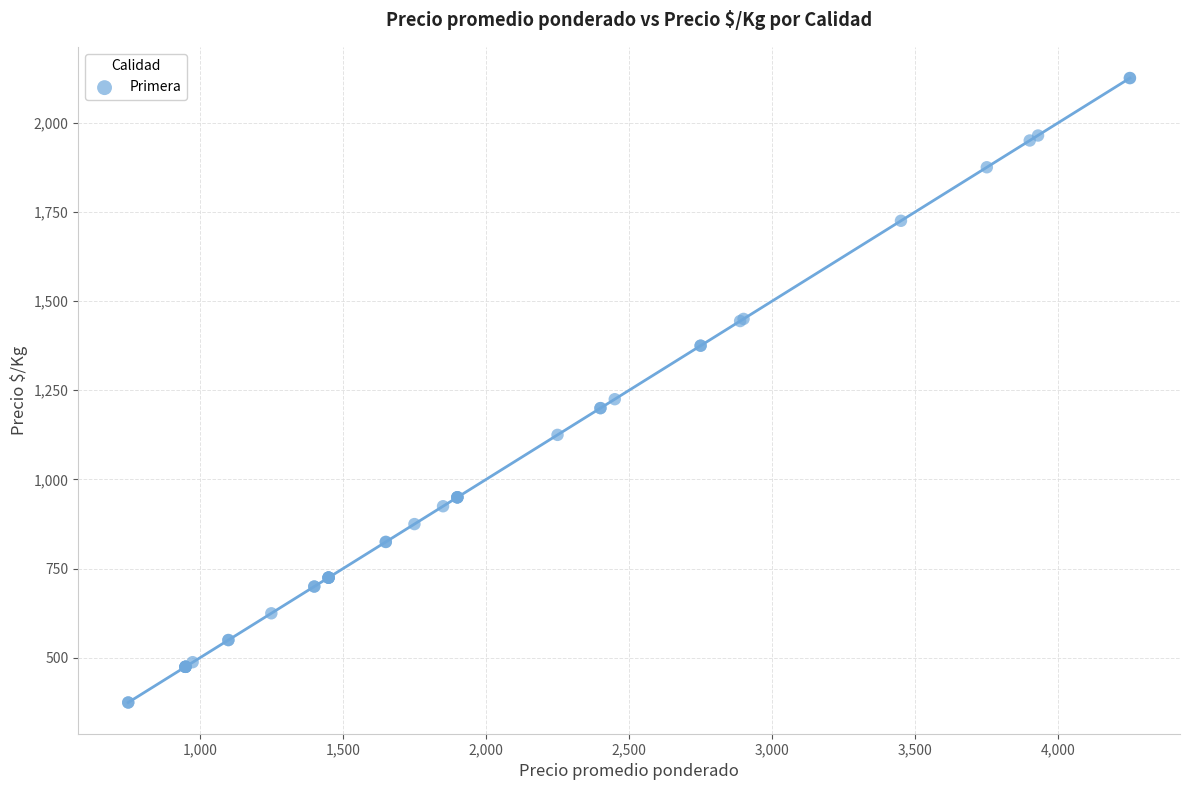

What Y value in the scatter plot is closest to 1250?

1225